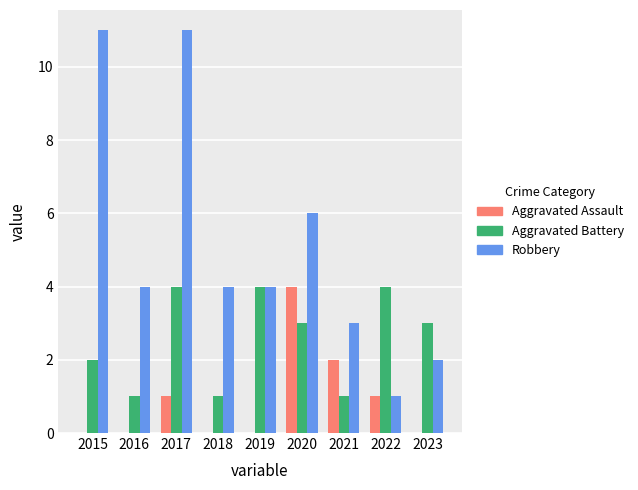

At which category is the sum across all series the highest?

2017